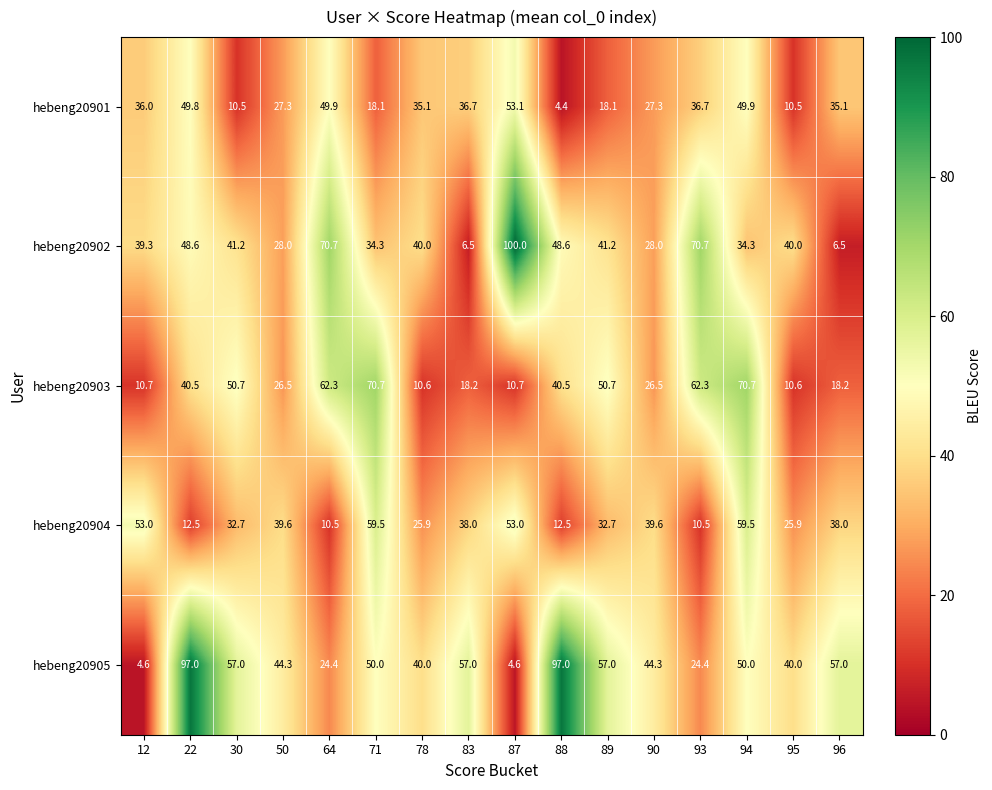

What is the difference between the highest and lowest values at 90?

17.8